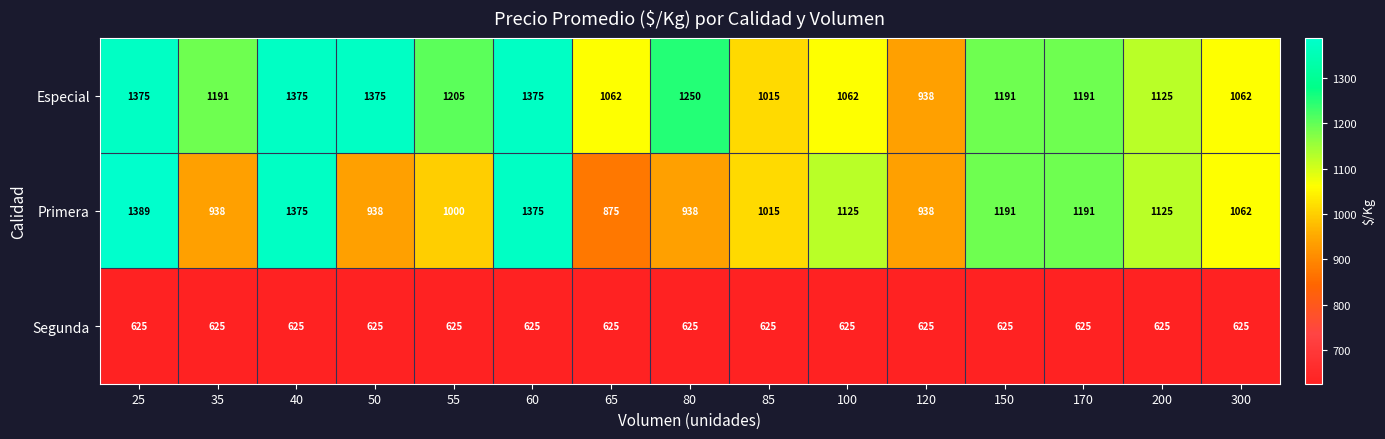

List the series in order of their overall mean, highest first.

Especial, Primera, Segunda